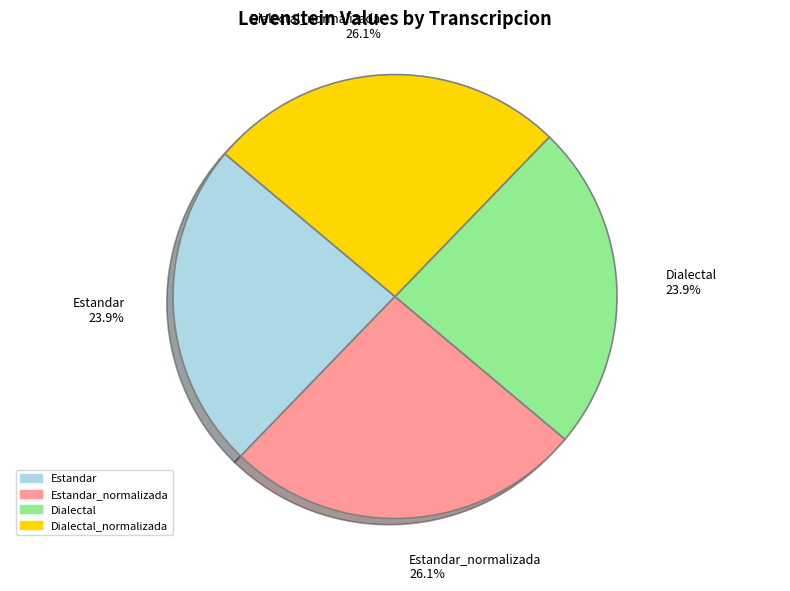

To the nearest percent, what is the difference between the largest and smallest slice percentages?

2%